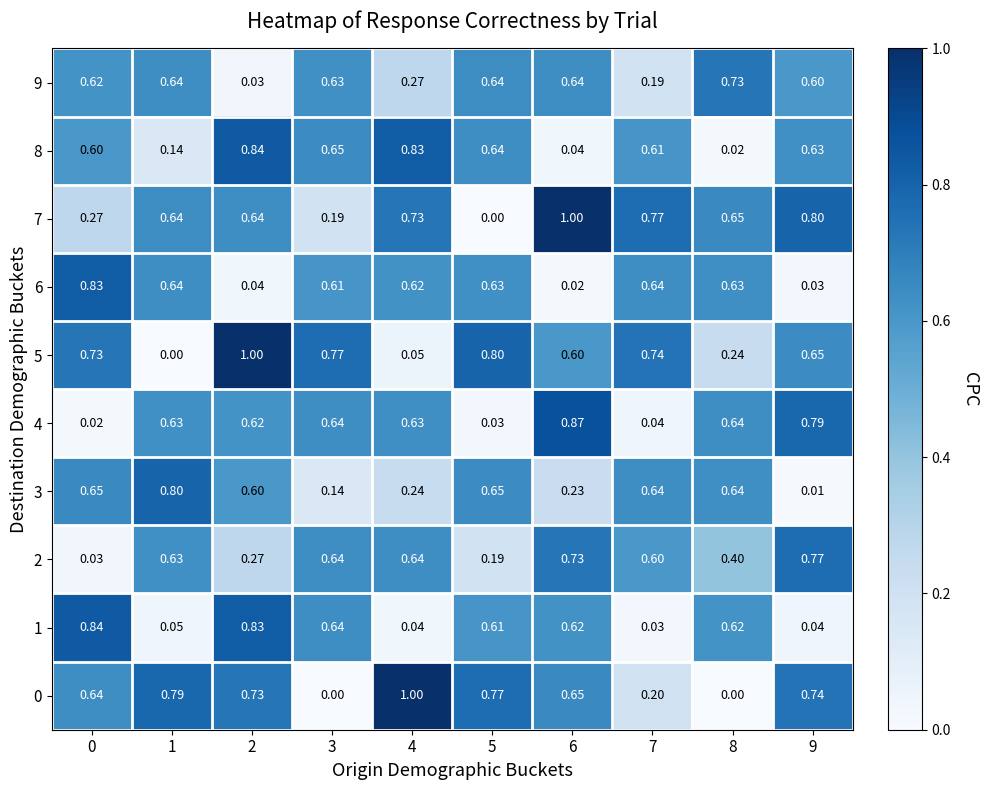

Is the value of 1 at 1 greater than the value of 9 at 5?

No